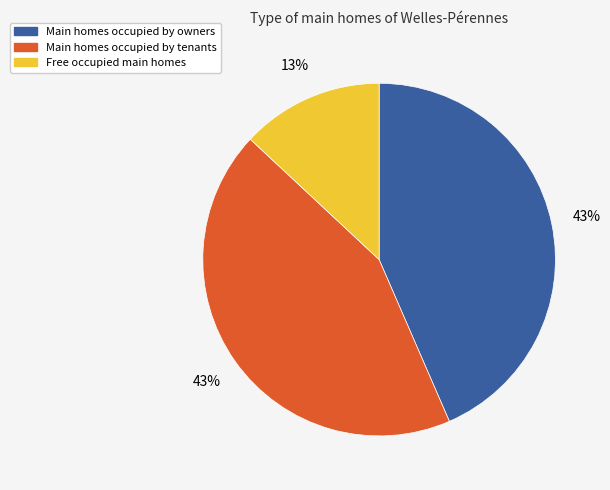

Is there a majority slice in this chart?

No